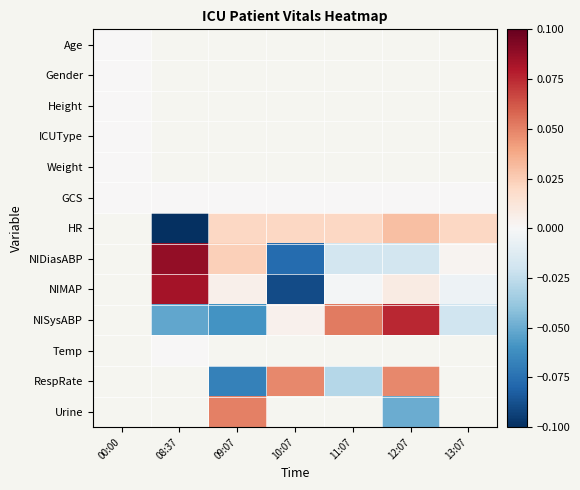

At 13:07, list the series in order from smallest to largest.

NISysABP, Temp, RespRate, Urine, NIMAP, NIDiasABP, Age, Gender, Height, ICUType, Weight, GCS, HR